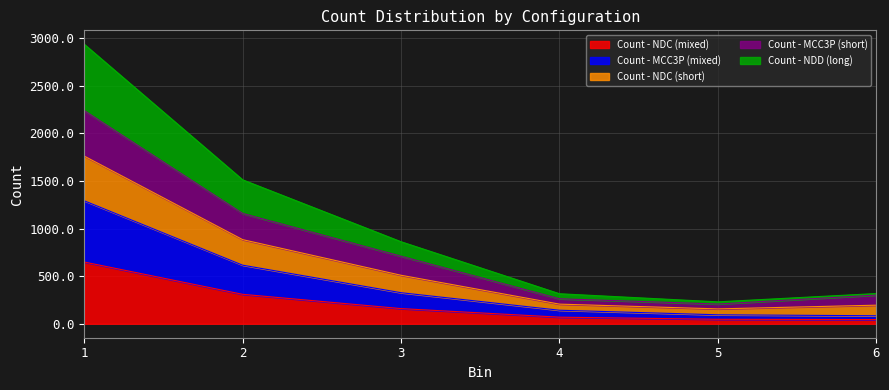

True or false: Count - MCC3P (mixed) has more than 2 points higher than both neighbors.

False